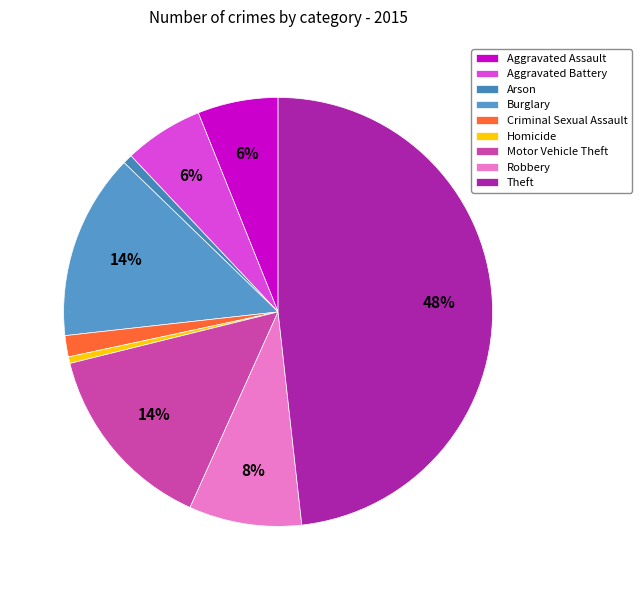

Does Burglary account for over 50% of the chart?

No